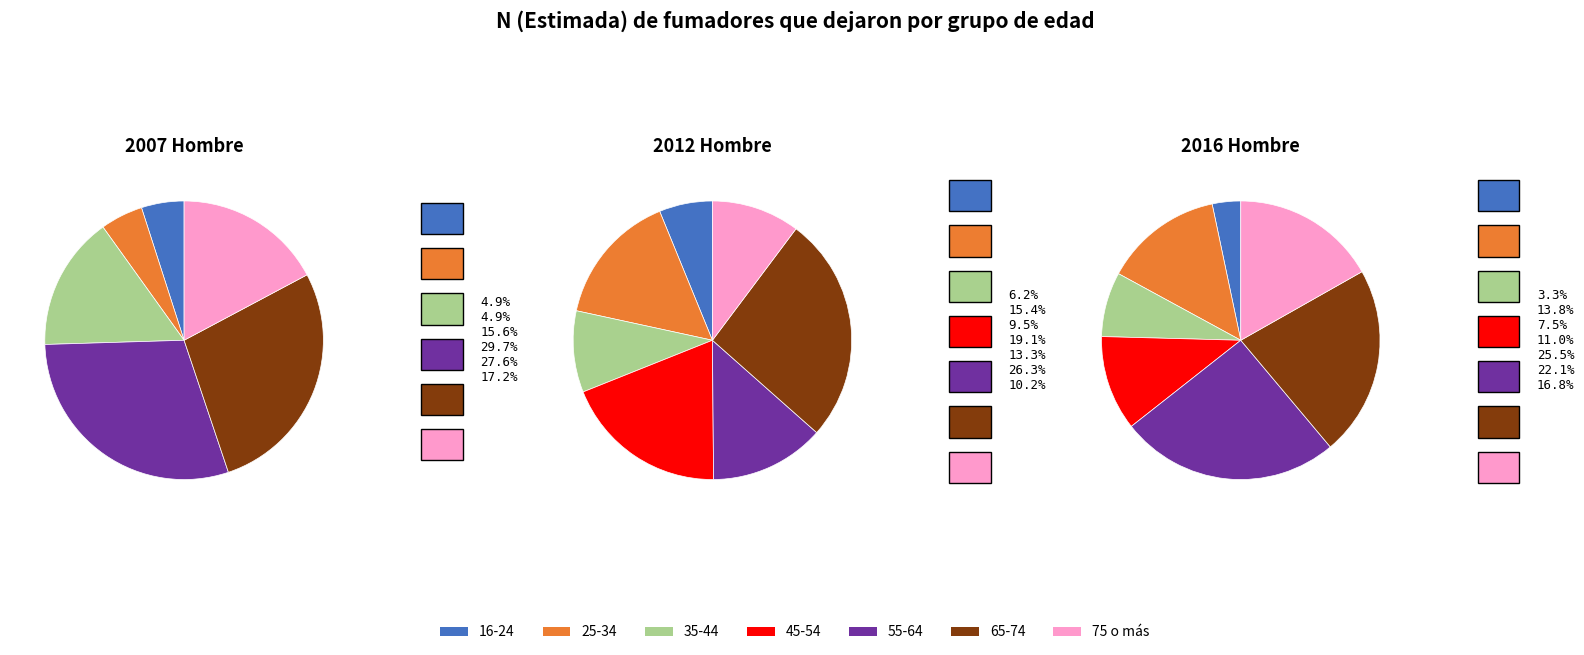

What percentage is the 75 o más slice, to the nearest percent?

17%